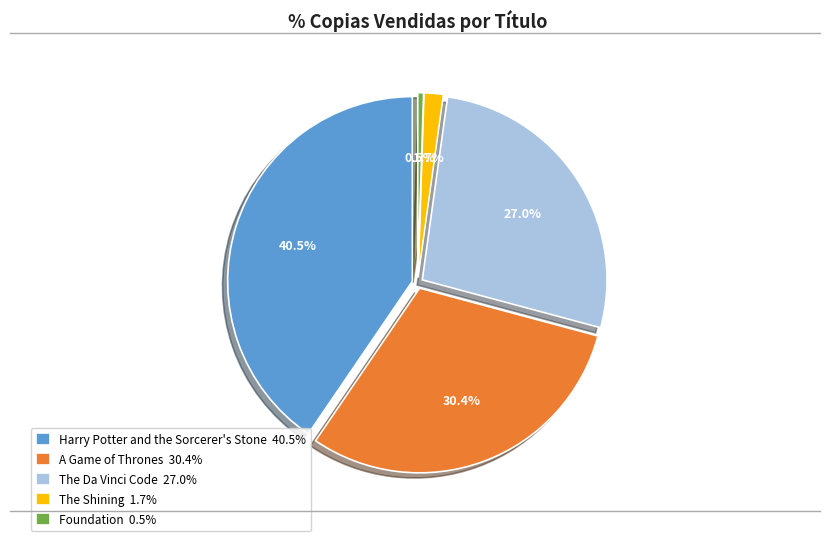

To the nearest percent, what is the combined percentage of Harry Potter and the Sorcerer's Stone and The Da Vinci Code?

67%